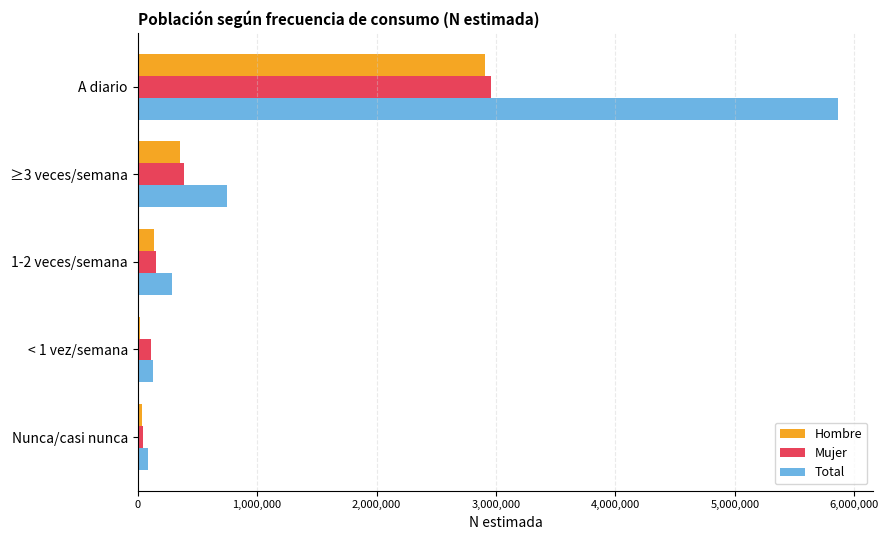

Where is Mujer nearest to the value 1502739?

≥3 veces/semana